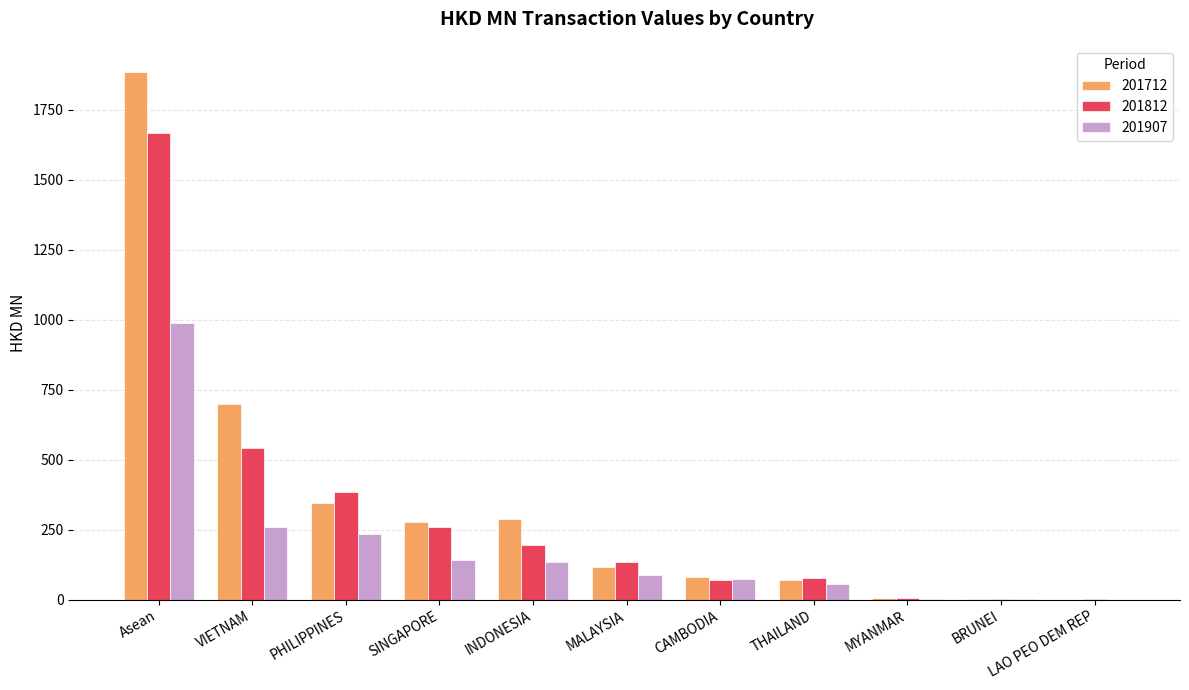

The 201712 series shows 515.5 at INDONESIA. True or false?

False